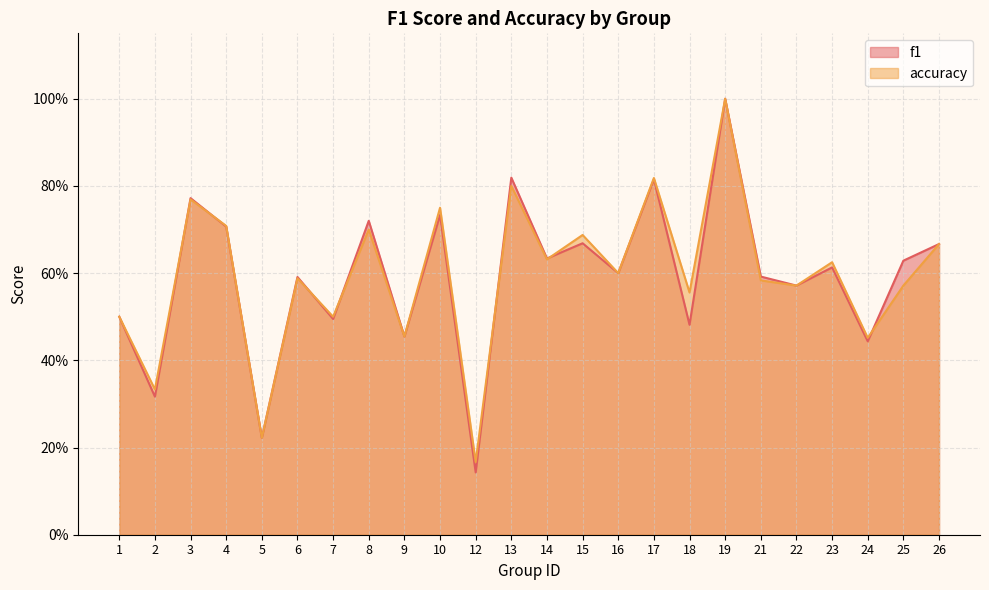

Rank the series by their maximum value, from highest to lowest.

f1, accuracy